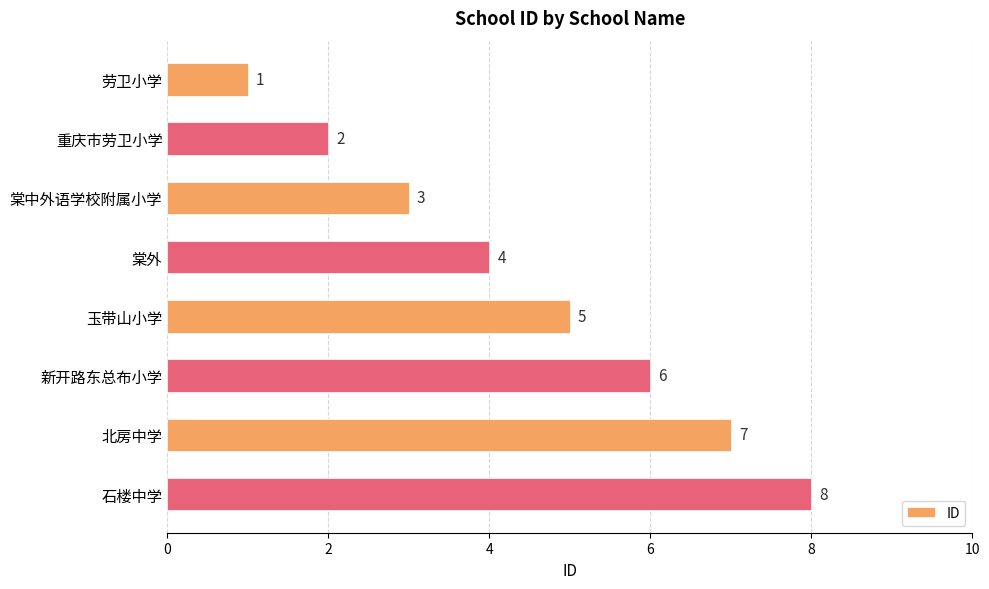

What is the label of the 5th bar from the bottom?

棠外